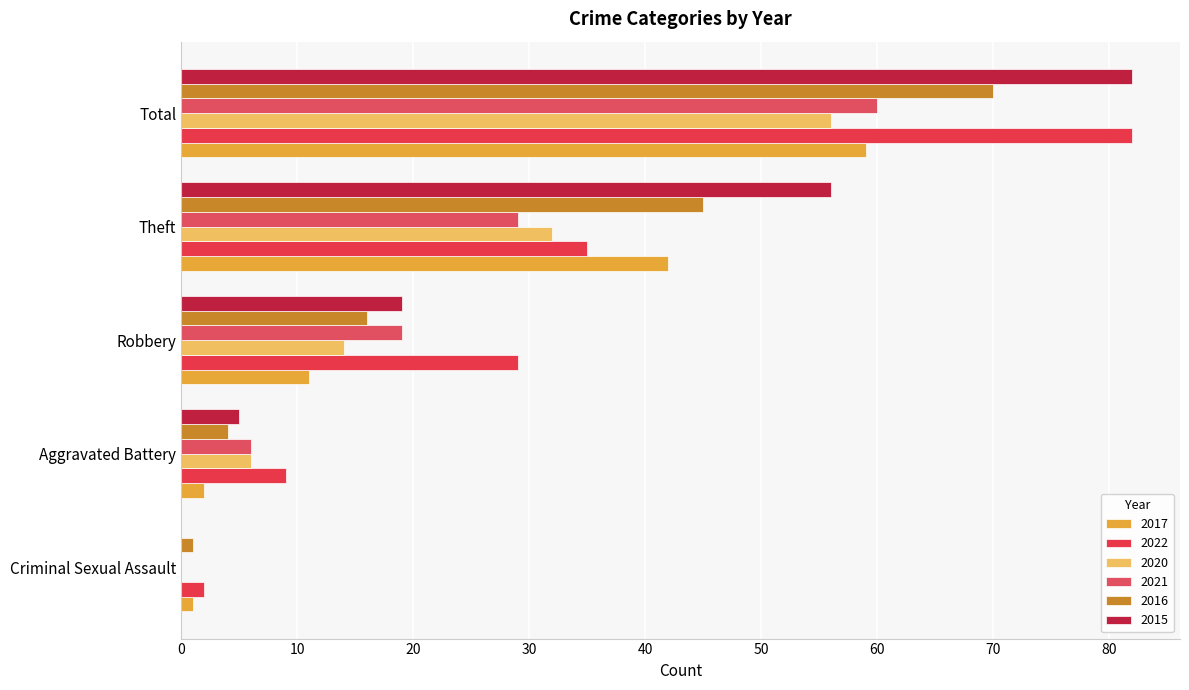

How many data points does each series have?

5